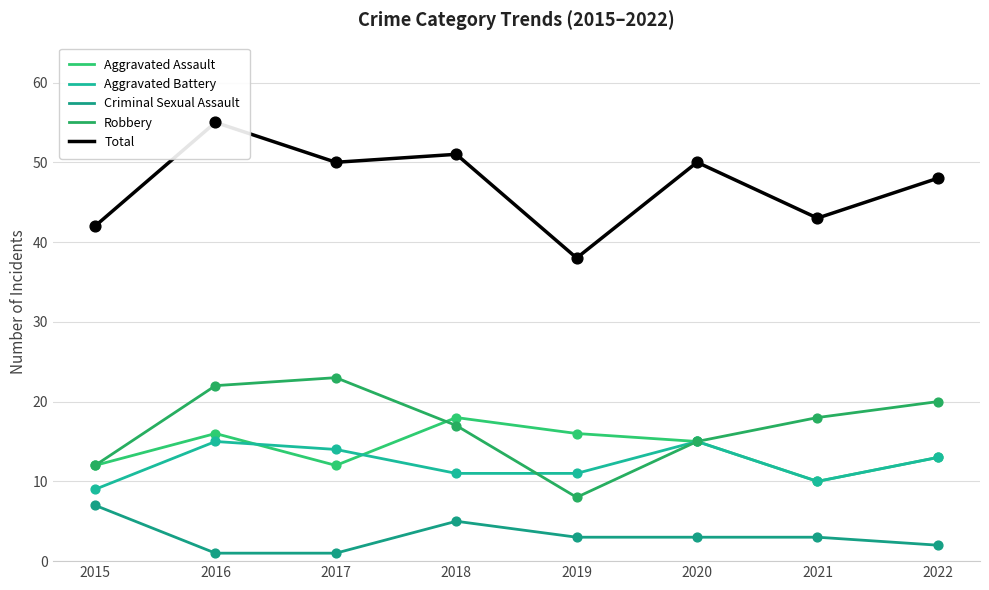

Which series has the largest Y range (max minus min)?

Total